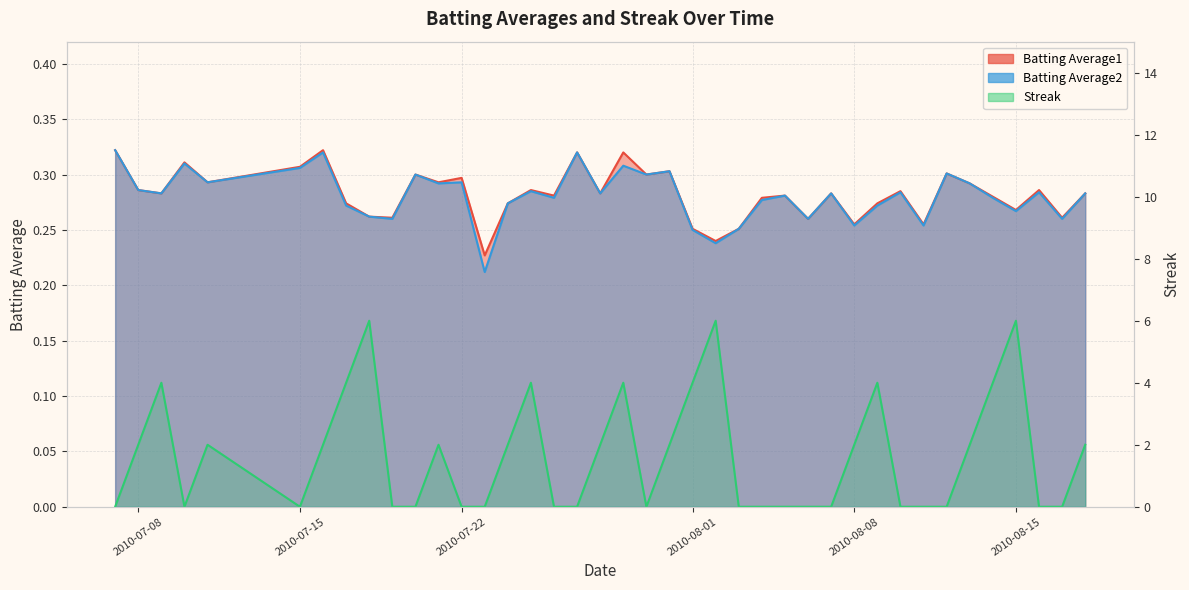

What position from the left is 2010-07-07?

1